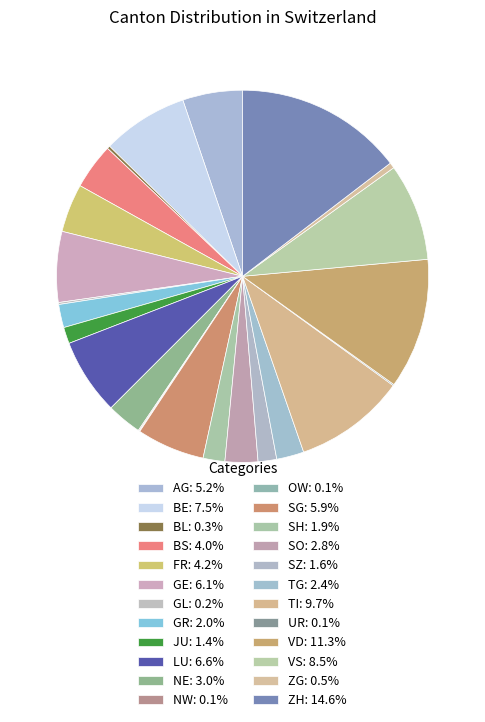

Do GR and SZ together represent more than half of the pie?

No